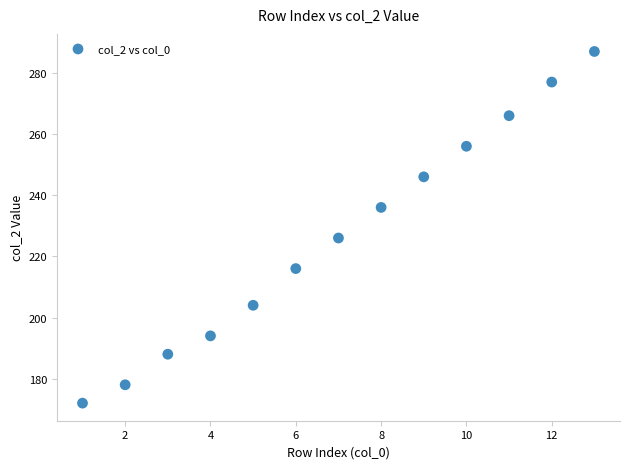

What is the range of X values (max minus min)?

12